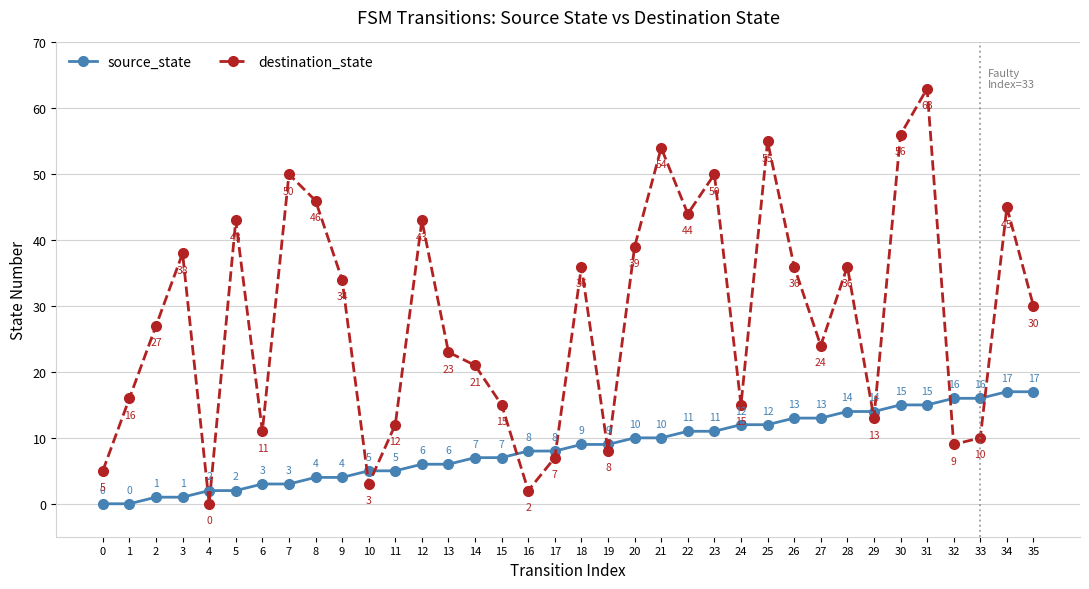

What is the highest value of the destination_state series?

63